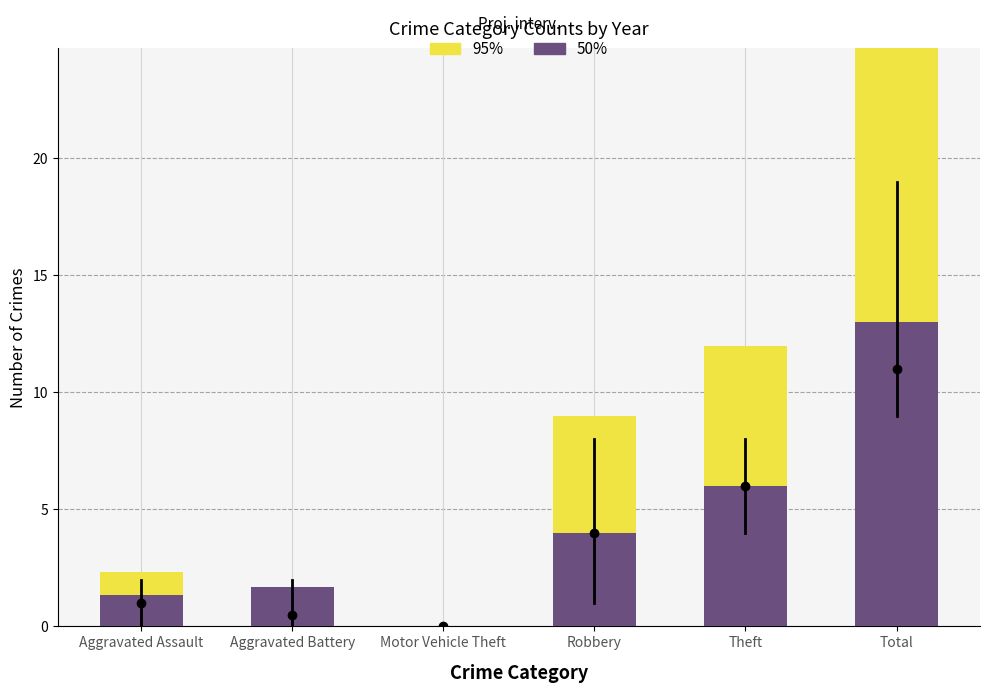

The 50% series shows 13.0 at Total. True or false?

True